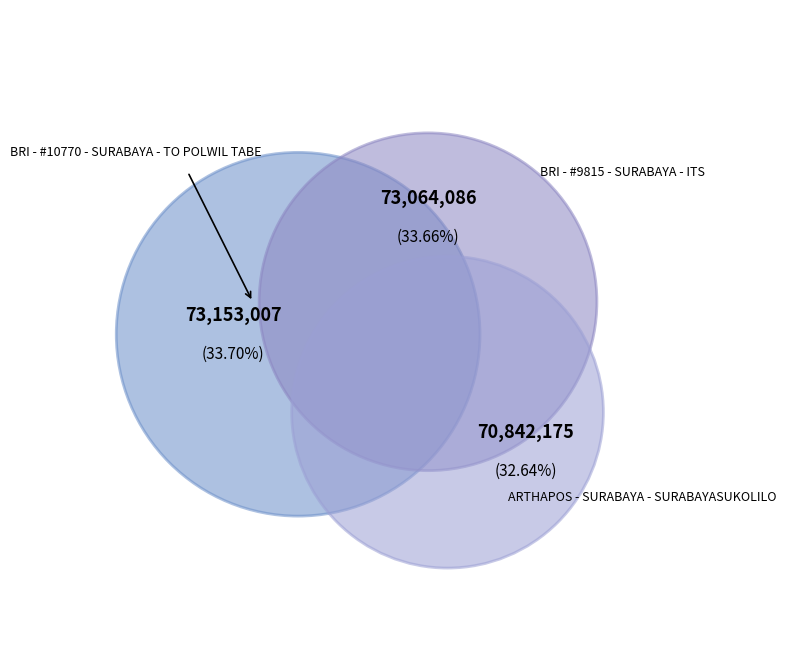

To the nearest percent, what percentage of the pie is BRI - #9815 - SURABAYA - ITS?

34%